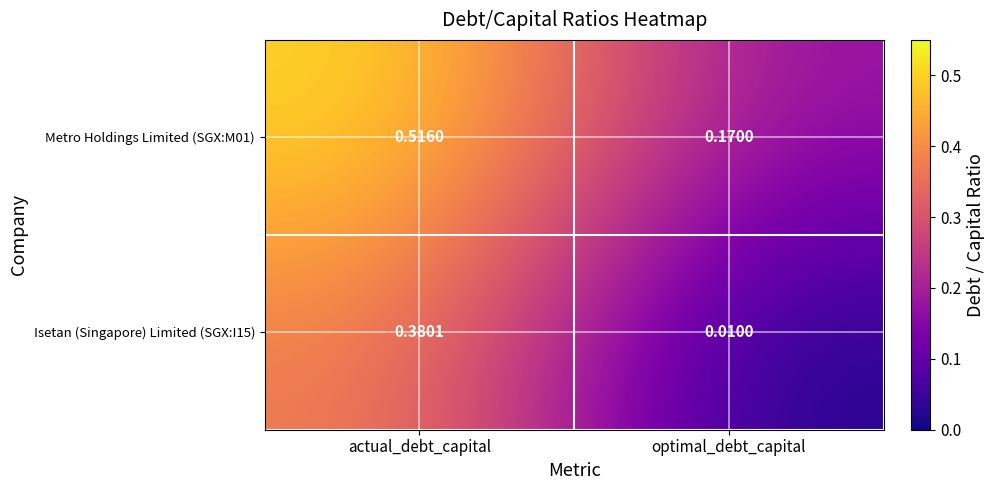

List the labels in order of Metro Holdings Limited (SGX:M01) value, smallest first.

optimal_debt_capital, actual_debt_capital